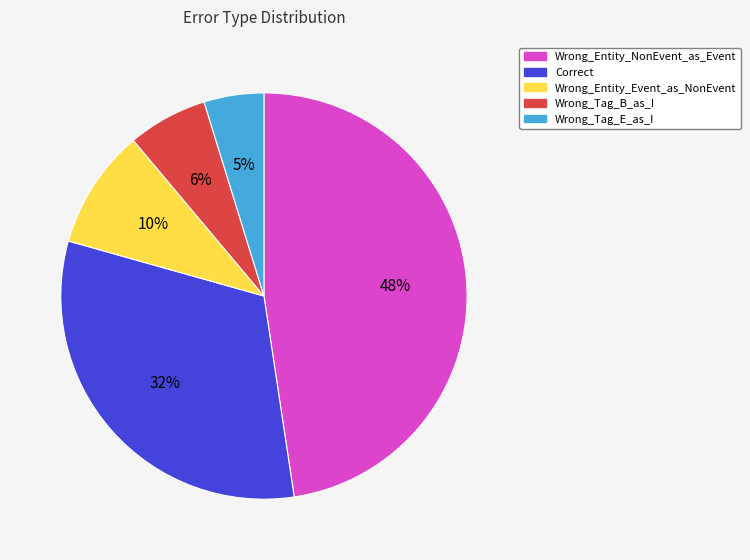

To the nearest percent, what percentage of the pie is Wrong_Tag_E_as_I?

5%